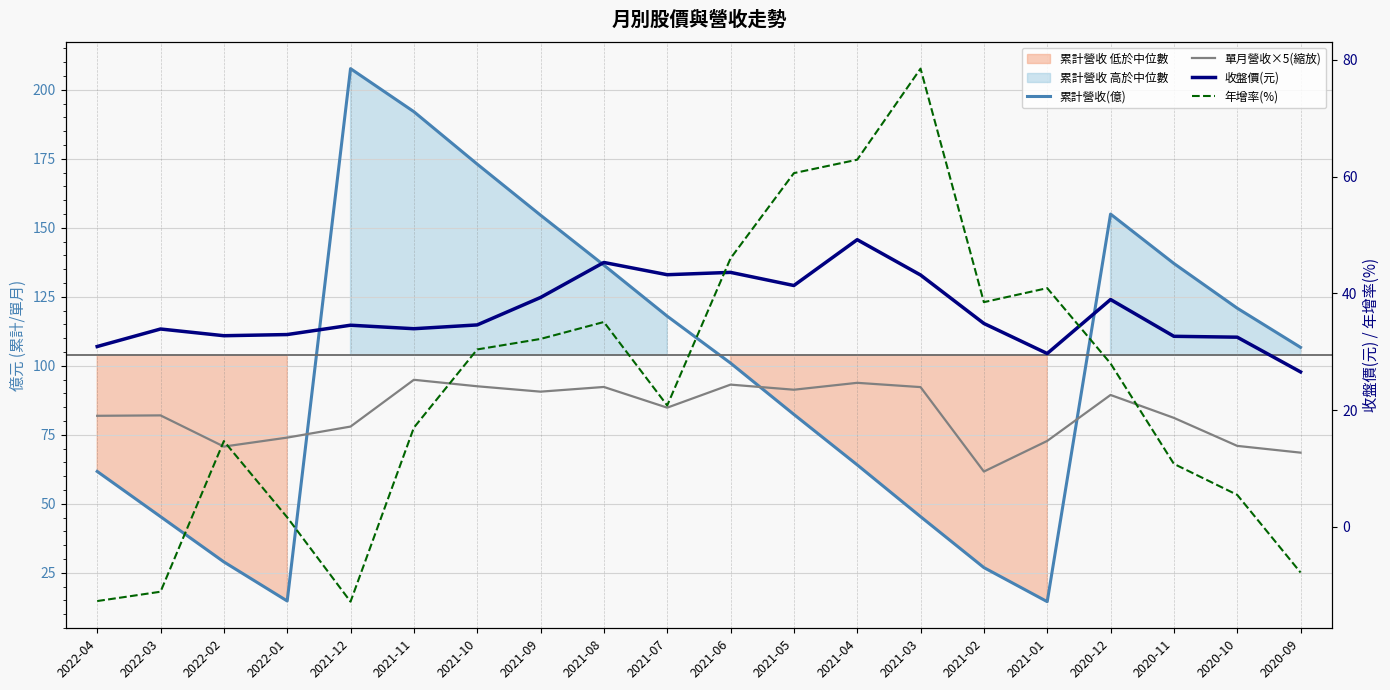

What is the label of the 5th point from the left?

2021-12